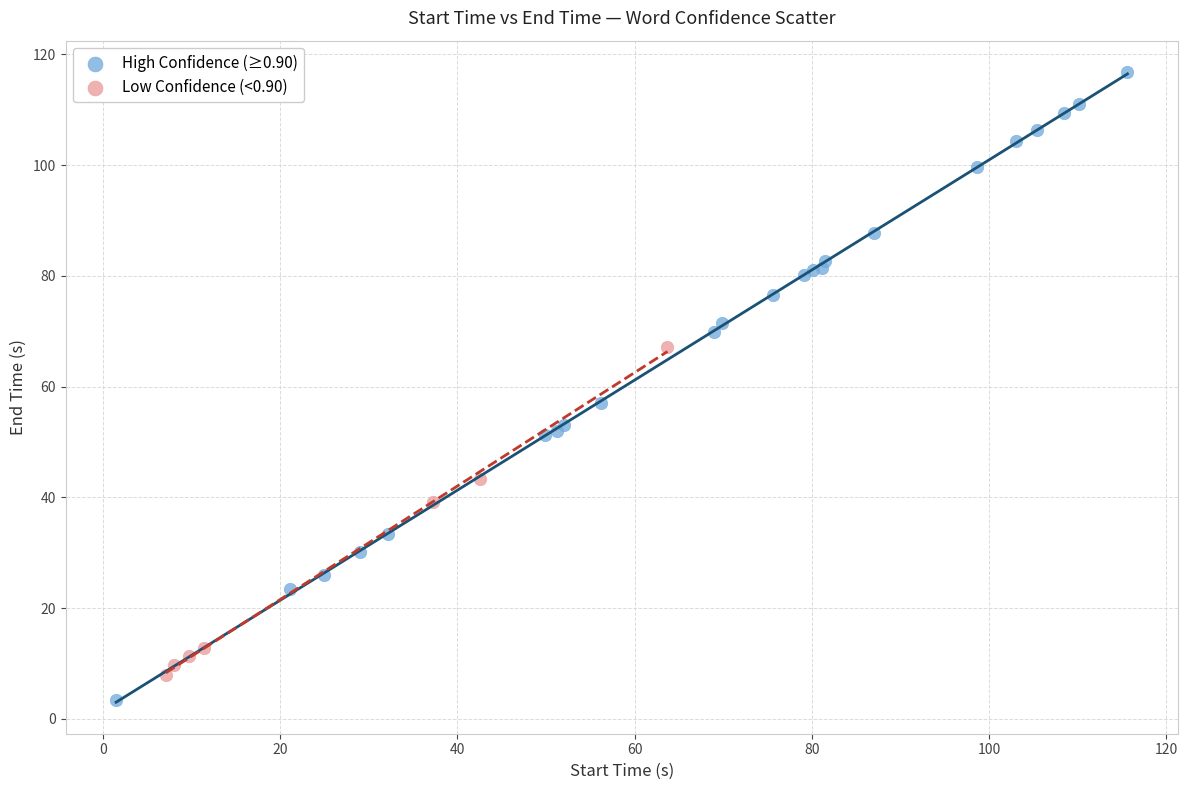

Which series reaches the maximum Y coordinate?

High Confidence (≥0.90)